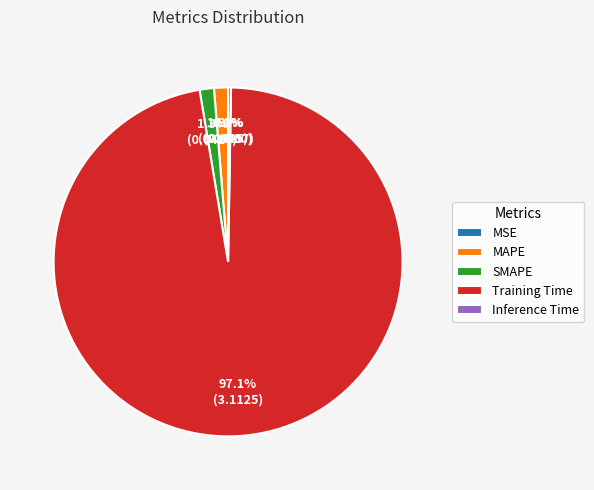

What percentage is NOT represented by MSE?

100.0%